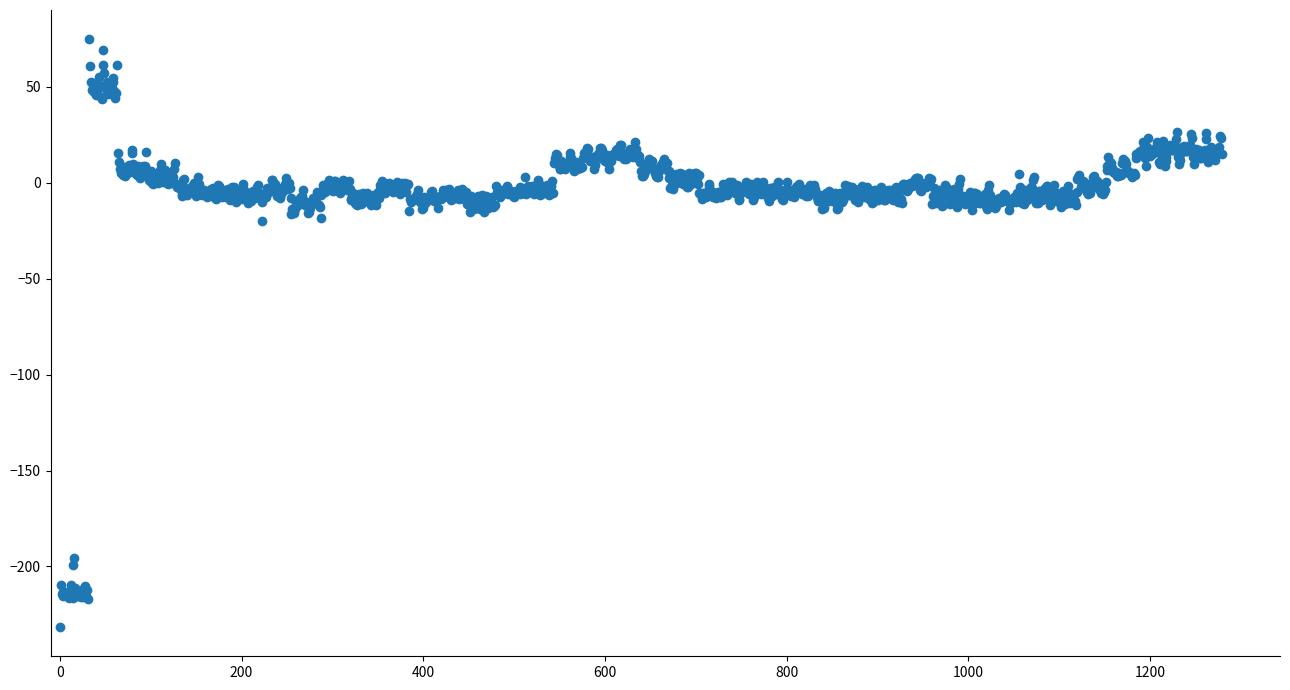

What is the range of Y values (max minus min)?

306.1